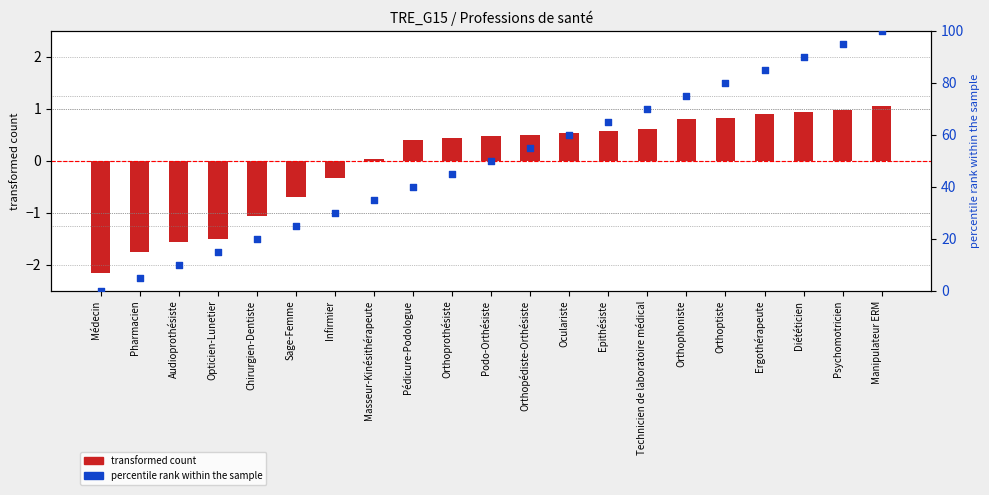

At how many categories does at least one series exceed 3?

20